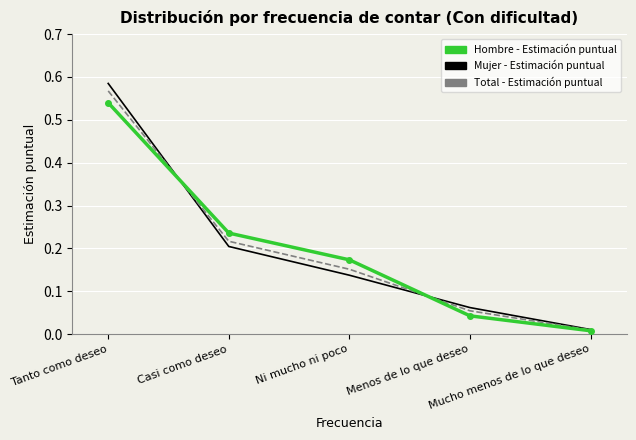

True or false: Hombre - Estimación puntual has a value of 0.1 at Menos de lo que deseo.

False